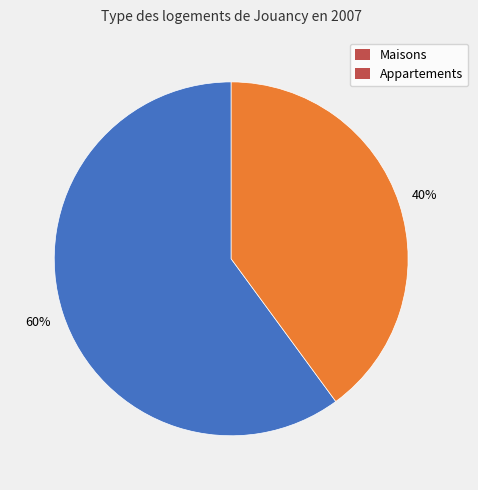

To the nearest percent, what is the average slice percentage?

50%